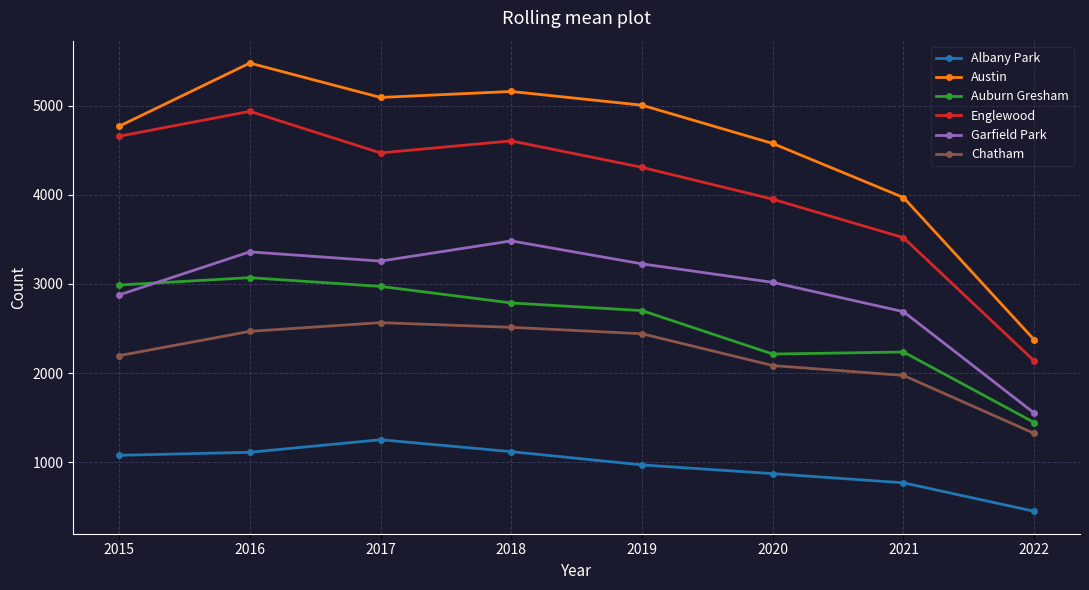

What is the lowest value of the Garfield Park series?

1550